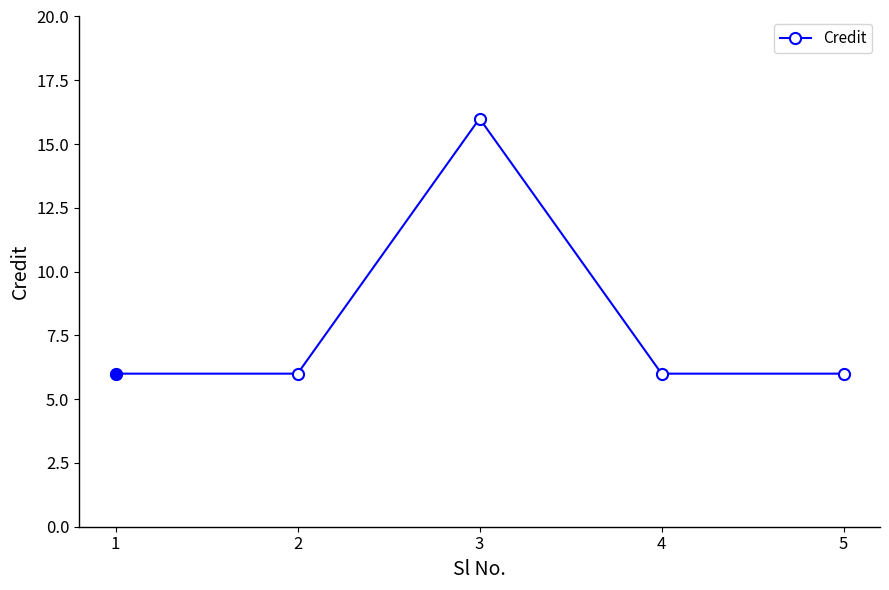

The chart shows a value of 6 at 1. True or false?

True